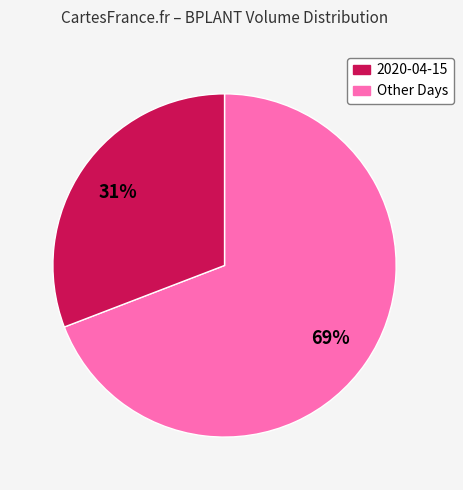

Is there any slice that represents more than half of the pie?

Yes